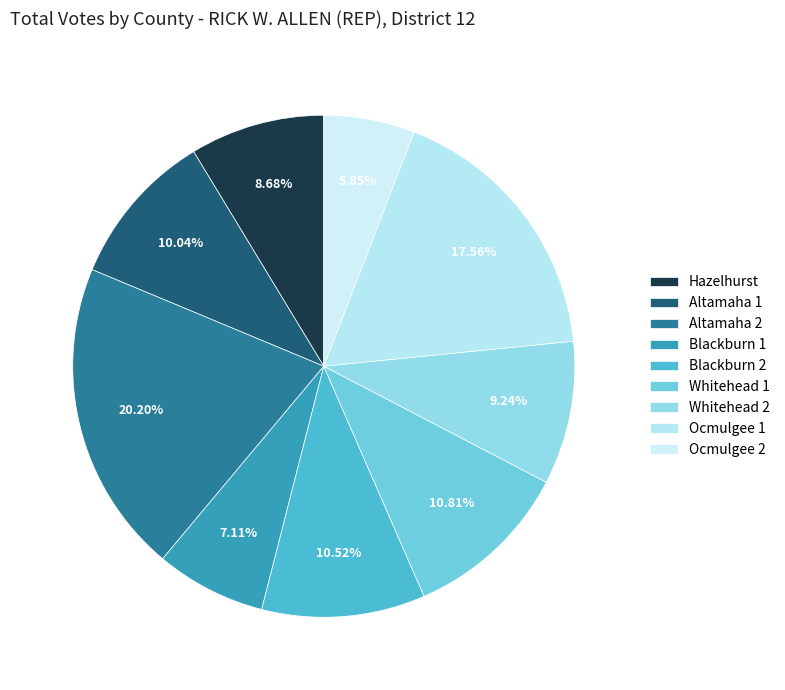

Combined, do Whitehead 2 and Altamaha 1 account for over 50%?

No